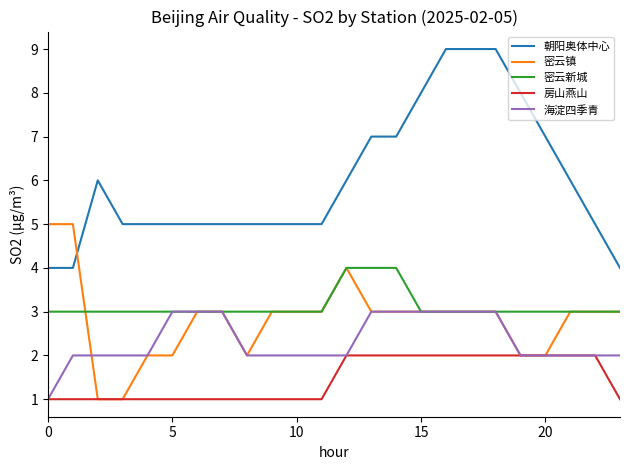

Which series has the largest range (max minus min)?

朝阳奥体中心